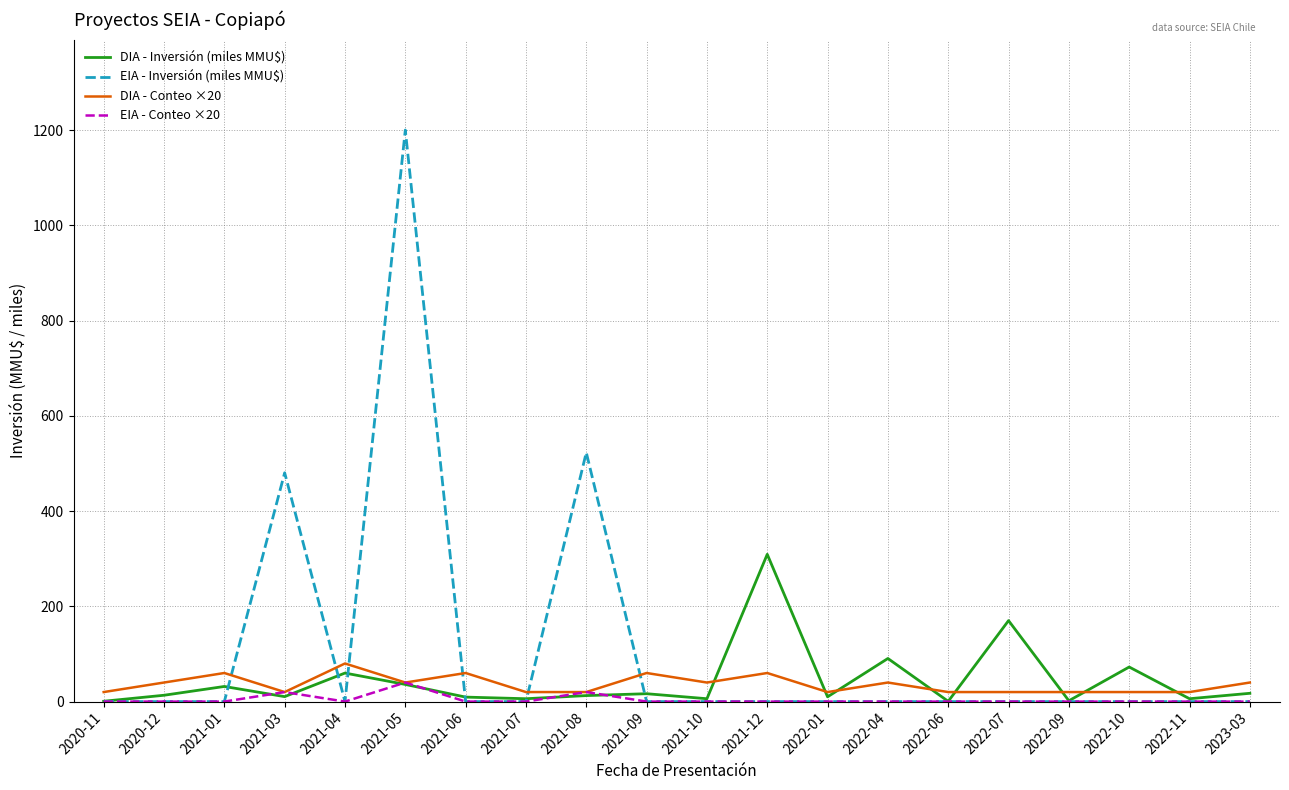

Which category has the highest value in the EIA - Inversión (miles MMU$) series?

2021-05